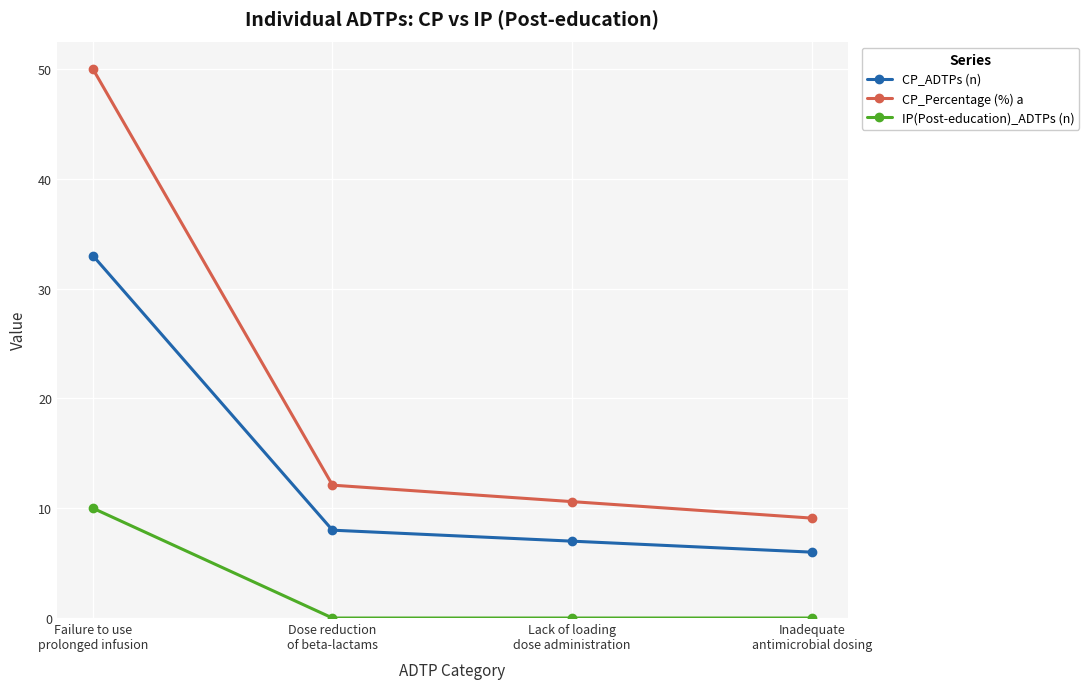

Reading left to right, list all the values displayed in this chart.

CP_ADTPs (n): 33.0	8.0	7.0	6.0
CP_Percentage (%) a: 50.0	12.1	10.6	9.1
IP(Post-education)_ADTPs (n): 10.0	0.0	0.0	0.0